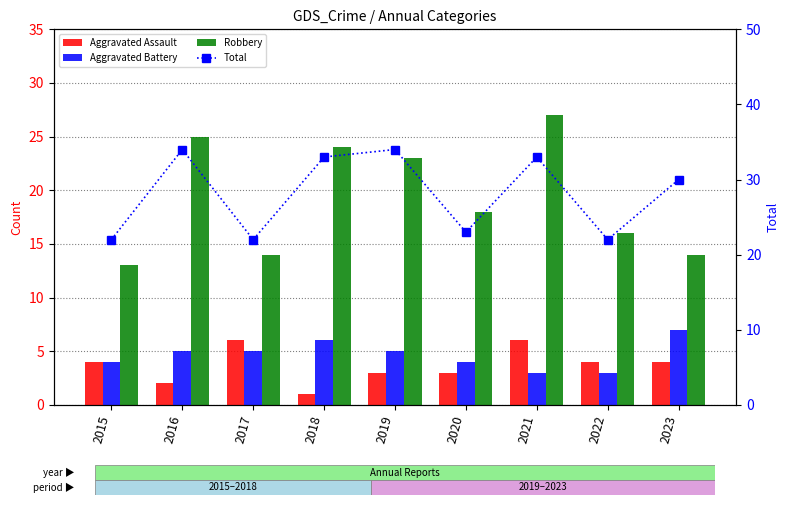

List the labels in order of Total value, largest first.

2016, 2019, 2018, 2021, 2023, 2020, 2015, 2017, 2022